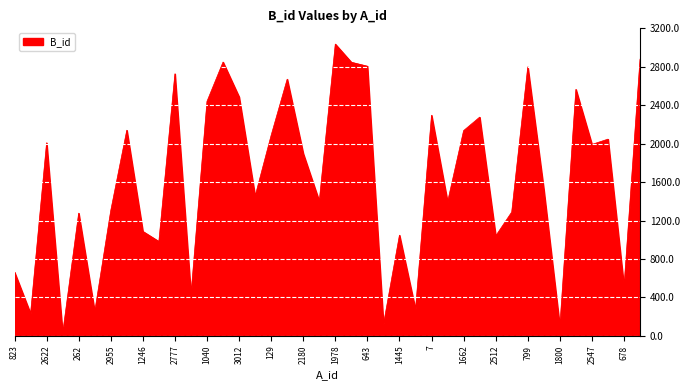

What is the greatest value displayed?

3036